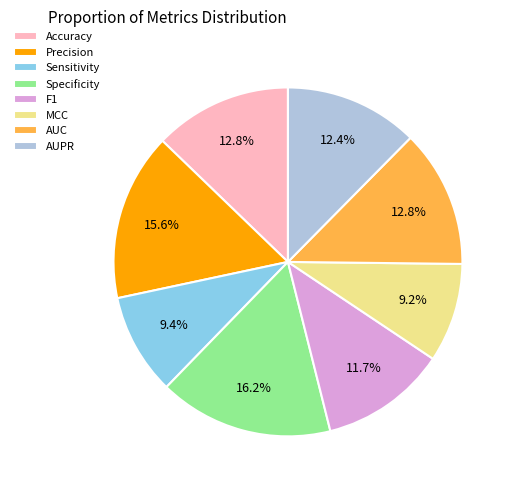

Is there any slice that represents more than half of the pie?

No